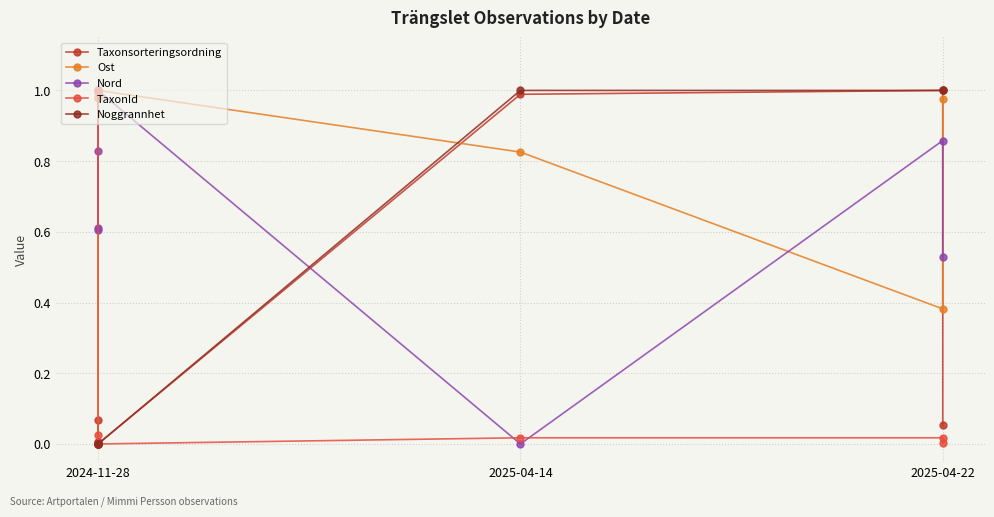

What is the value of the Noggrannhet point at the 7th from the left?

1.0